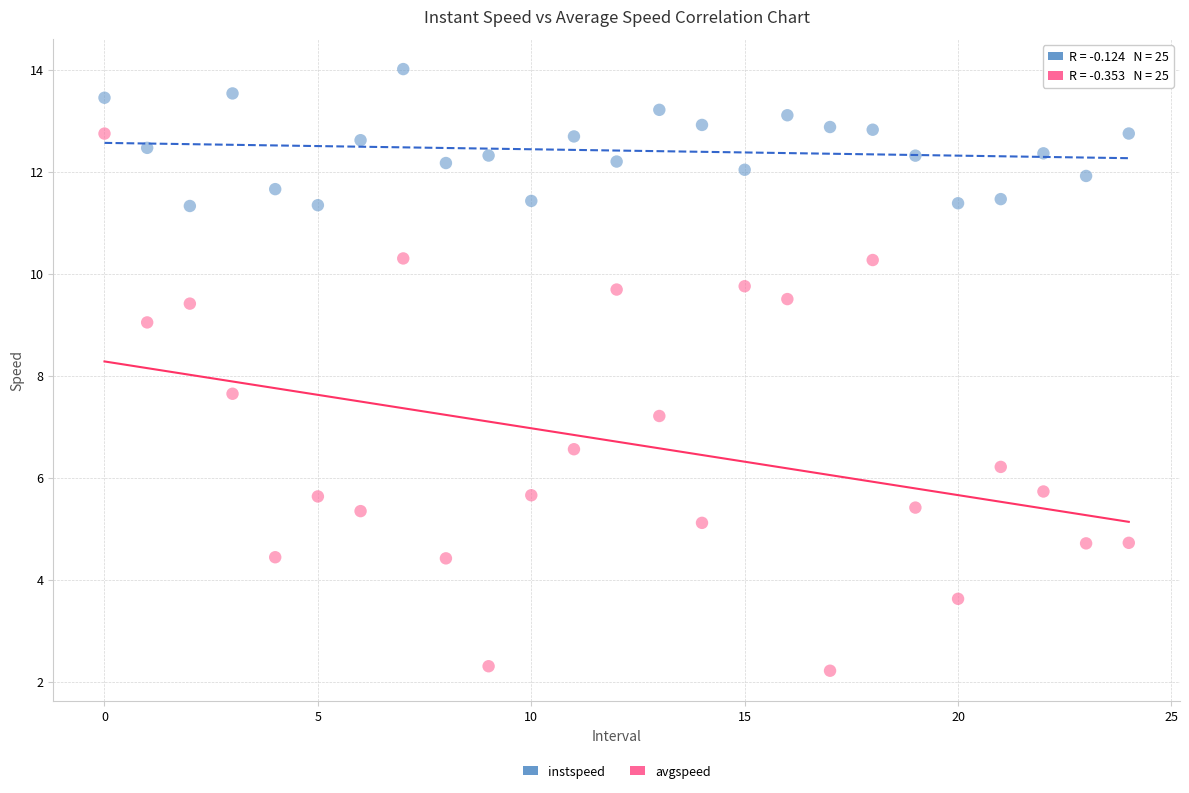

In the avgspeed series, what Y value is closest to 7?

7.2